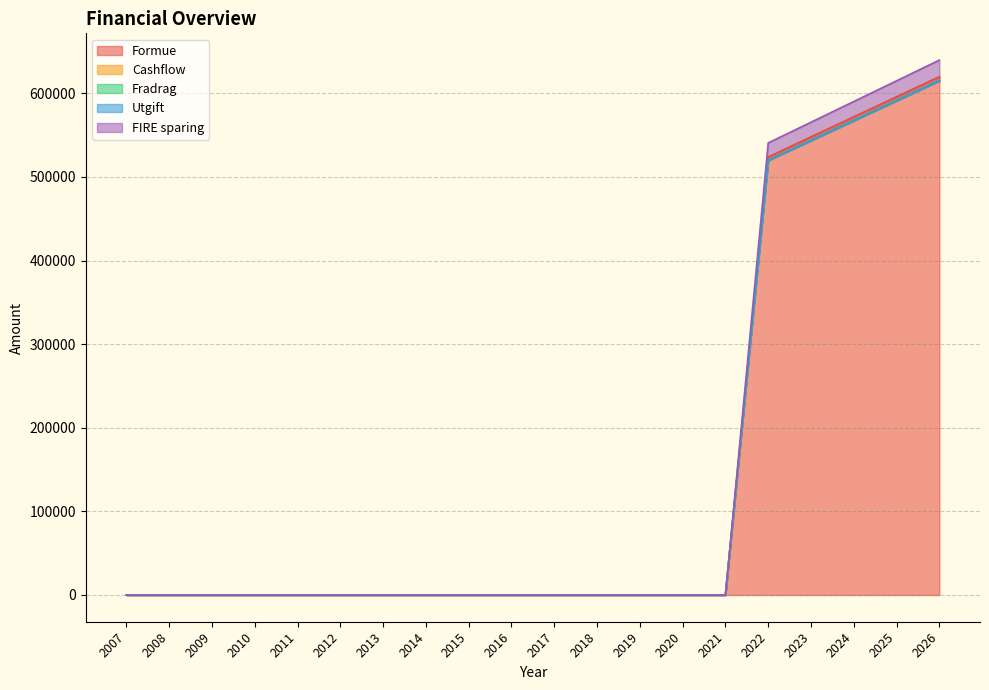

What is the spread (max minus min) of values at 2023?

4384